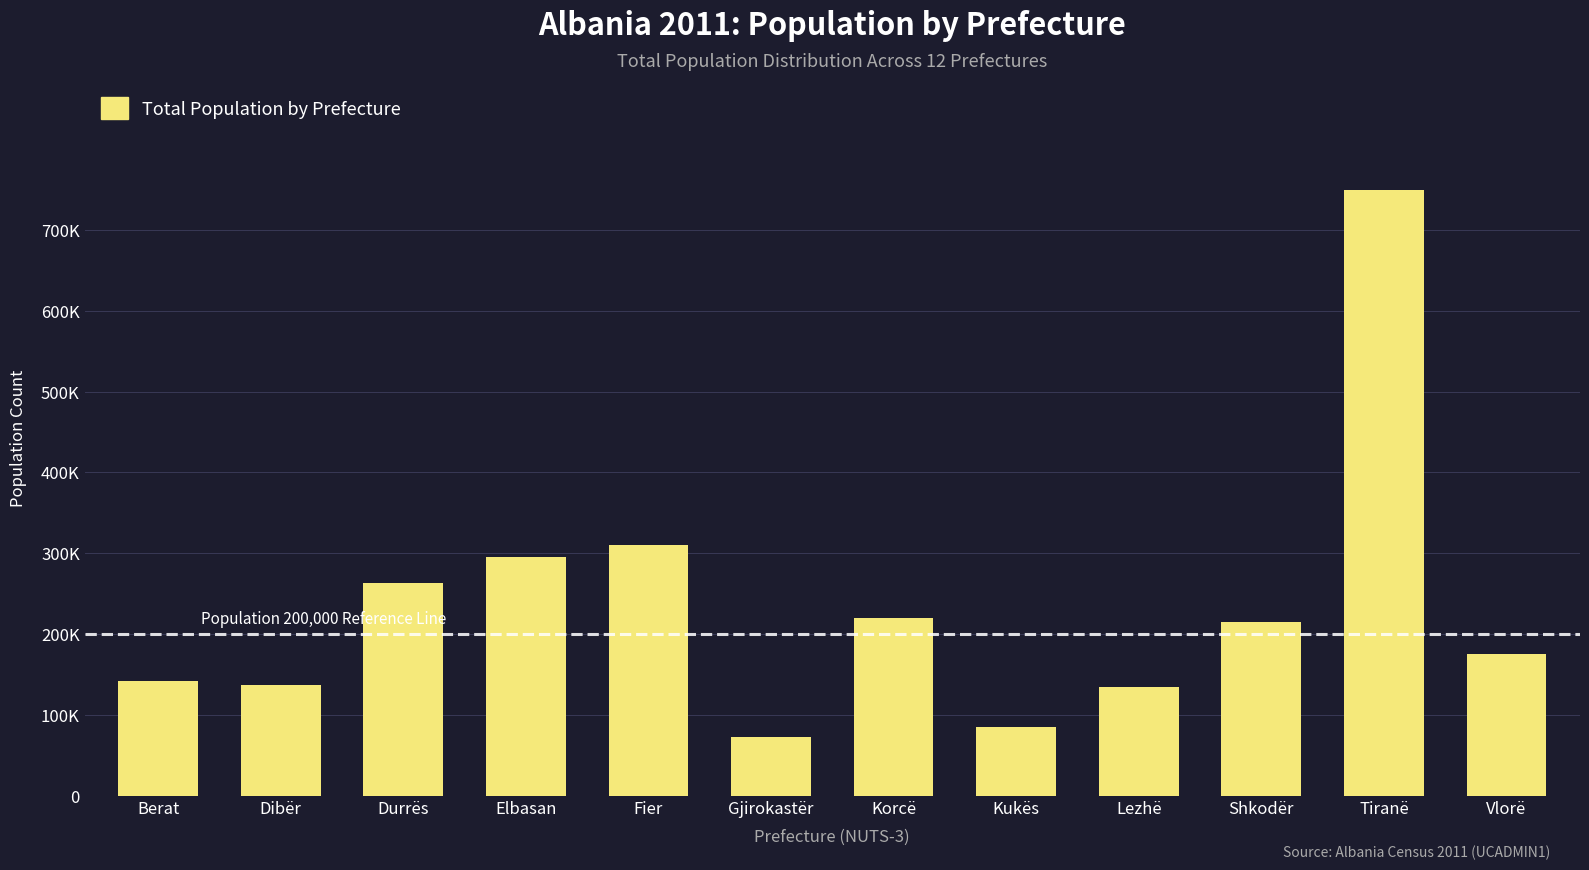

Does the chart contain any negative values?

No